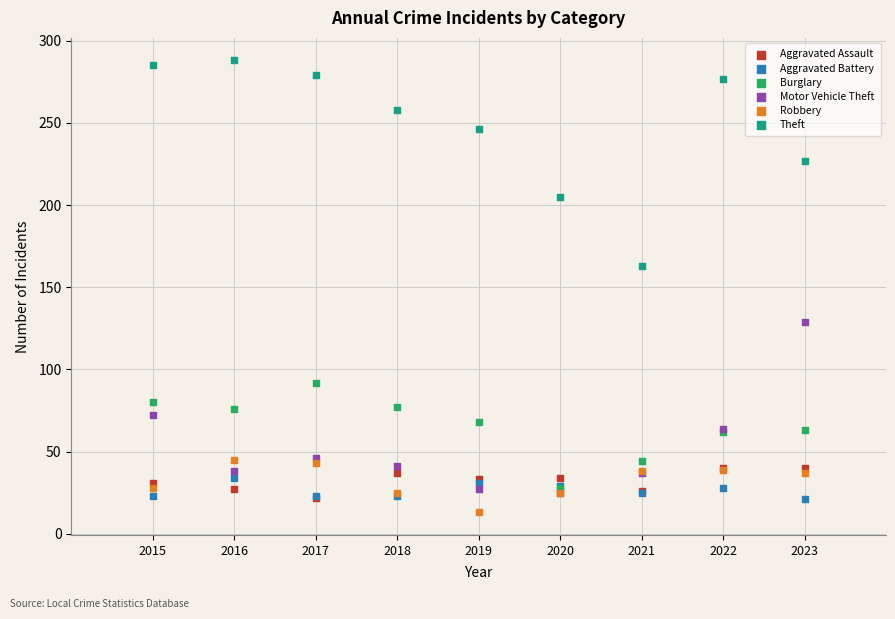

Across all series, what Y value is closest to 150?

163